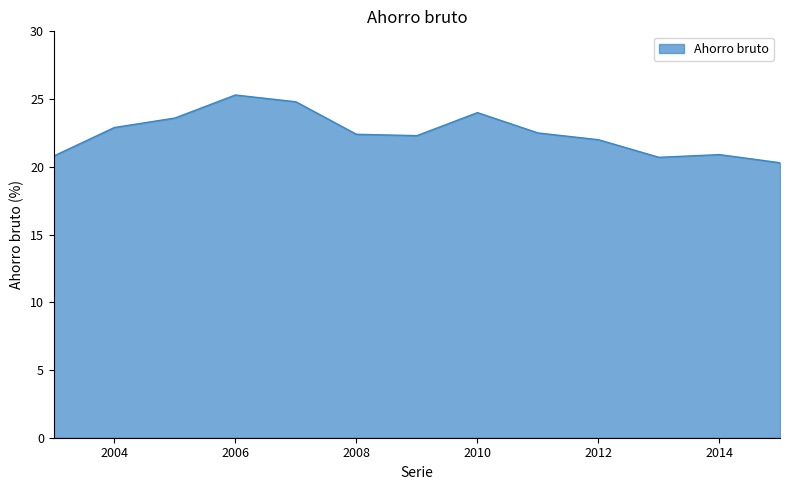

What is the minimum value shown in the chart?

20.3